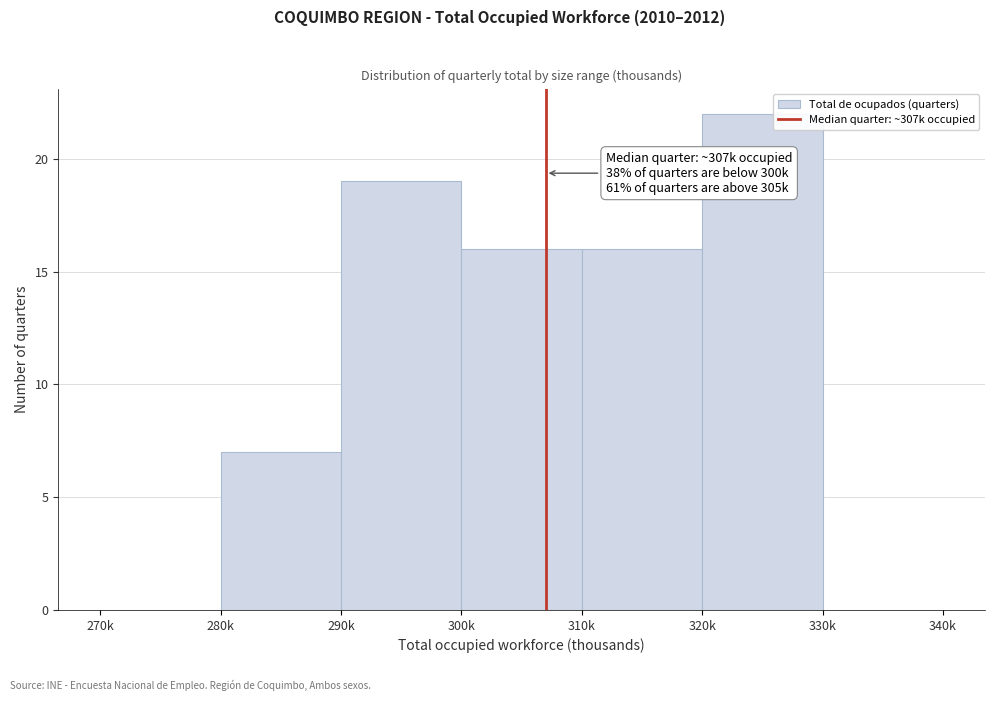

Reading left to right, extract all data points from this chart.

270k=0	280k=7	290k=19	300k=16	310k=16	320k=22	330k=0